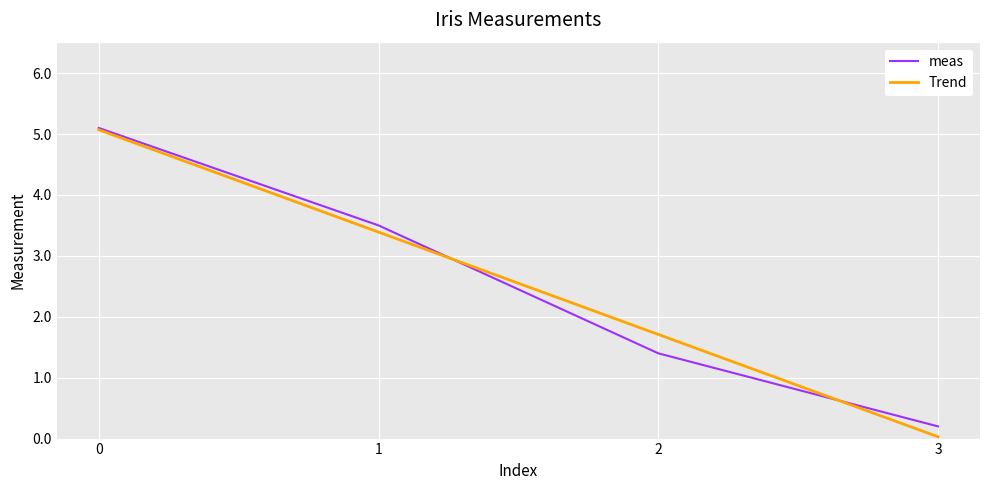

How many values in the meas series exceed 3?

2